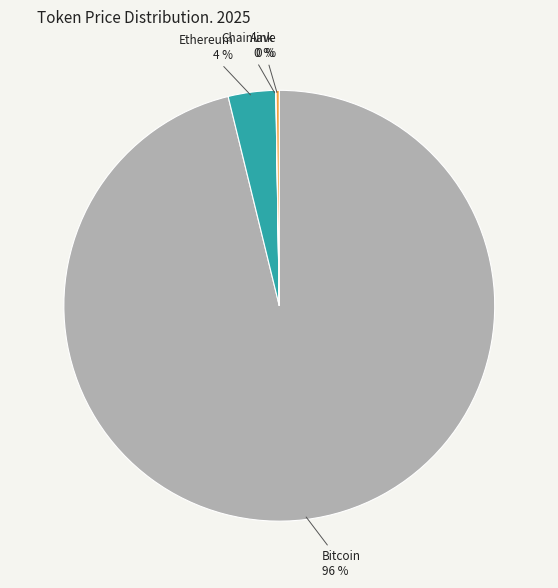

Between Ethereum and Bitcoin, which is larger?

Bitcoin